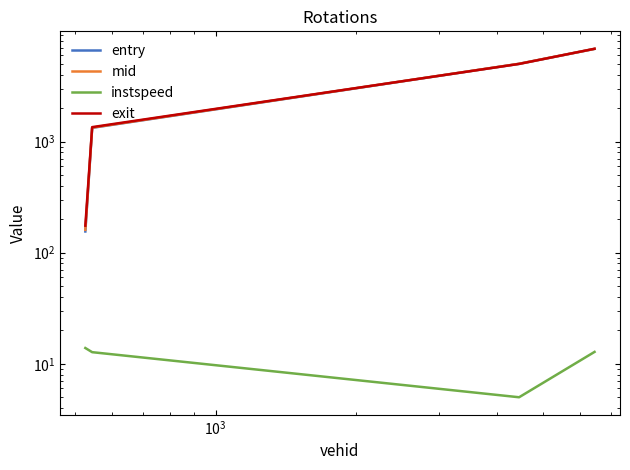

Is the value of mid at $\mathdefault{10^{4}}$ greater than the value of entry at $\mathdefault{10^{3}}$?

Yes